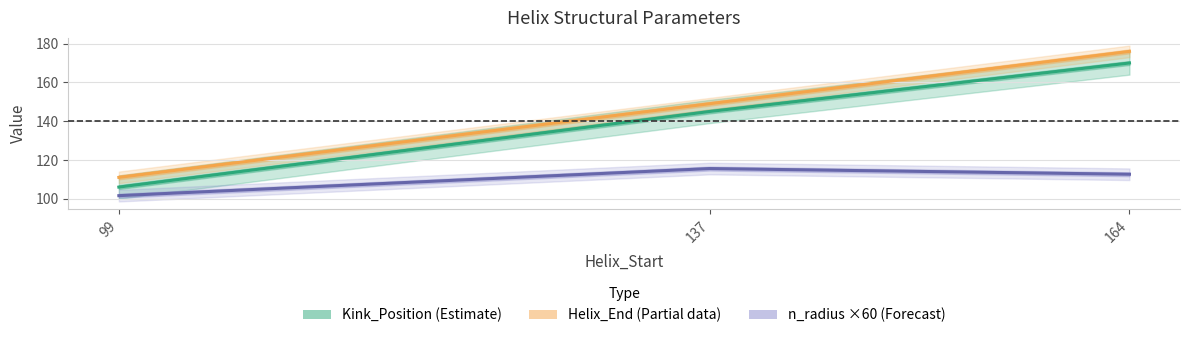

Reading left to right, extract all data points from this chart.

Helix_End: 111.0	149.0	176.0
Kink_Position: 106.0	145.0	170.0
n_radius: 101.6	115.6	112.6